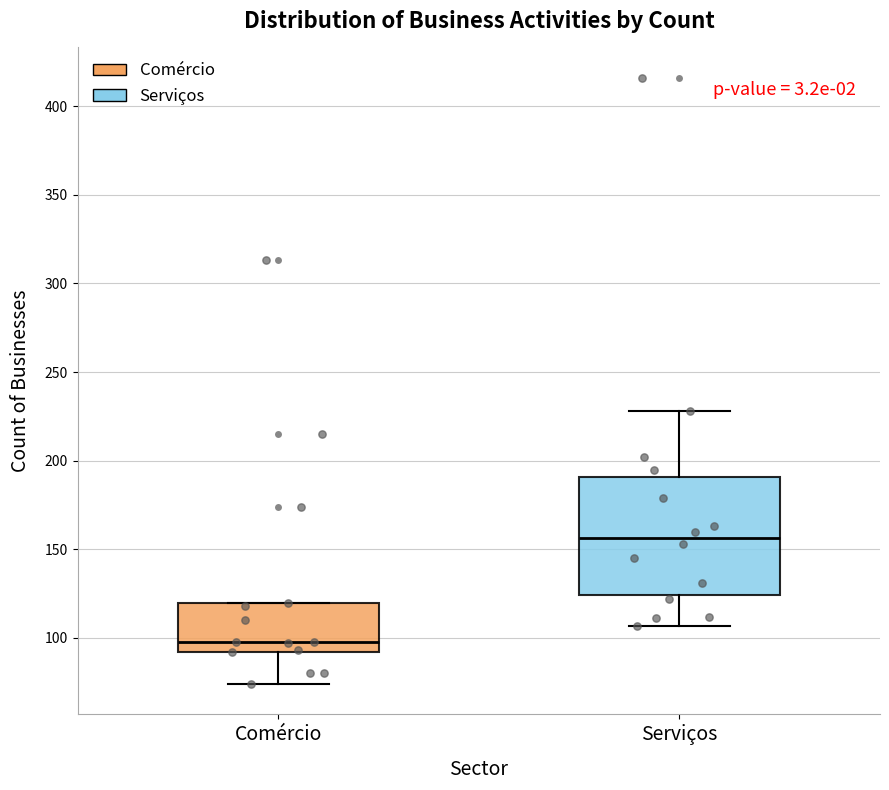

Reading left to right, transcribe this box plot: for each box, give where its median line is, the range the box spans, and where its two whiskers end, as read against the y-axis. The values are not printed on the chart, so give them approximately, as read against the axis.

Comércio: median 100, box 90 to 120, whiskers 75 to 120
Serviços: median 155, box 125 to 190, whiskers 105 to 230